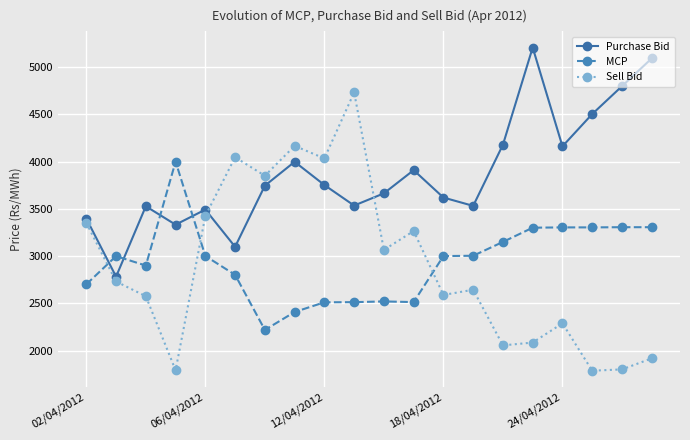

What is the value of the Purchase Bid point at the 7th from the left?

3744.7